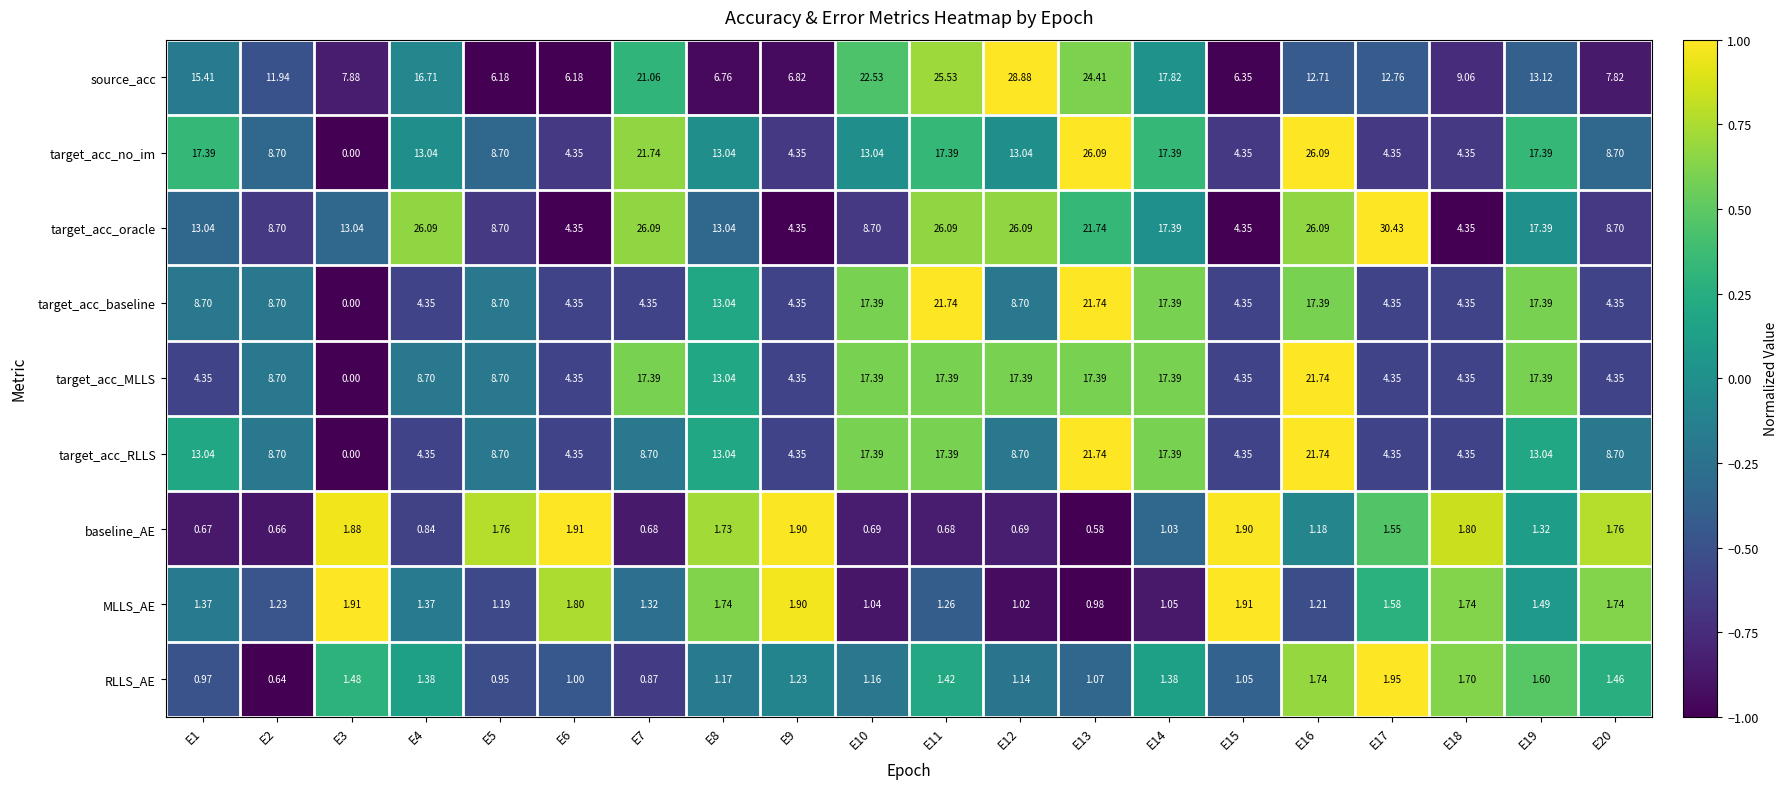

Between E1 and E18, which series saw the biggest shift?

target_acc_no_im